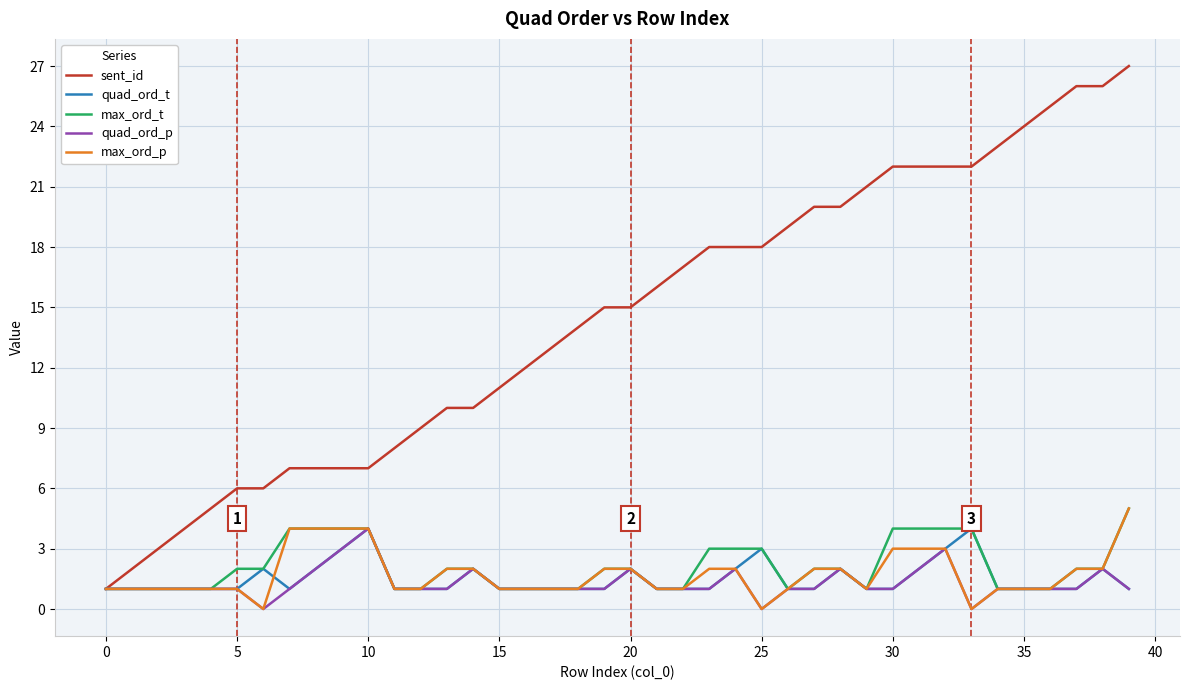

What is the greatest value displayed?

27